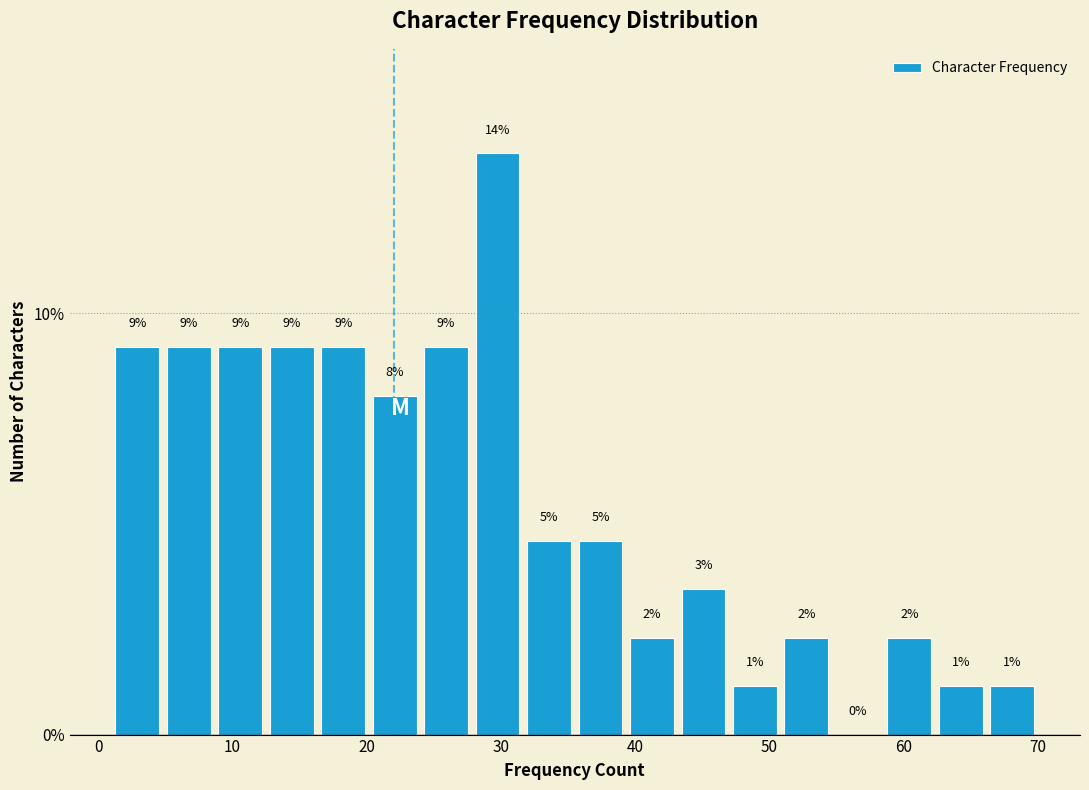

Around what value on the x-axis is the tallest bar? Give the approximate position of its centre, as read against the axis.

30